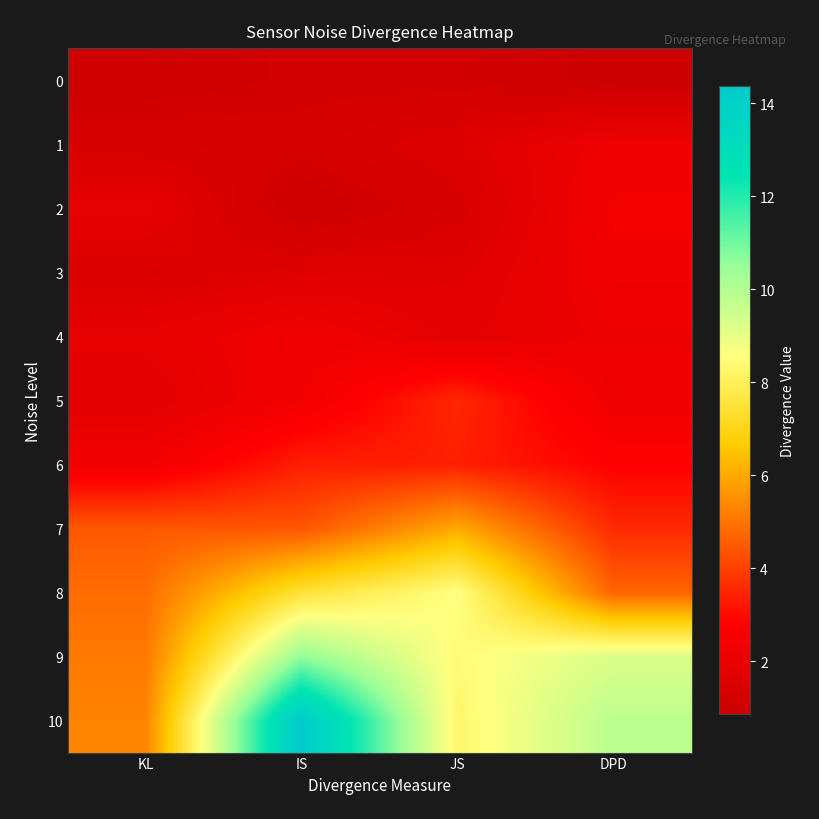

What is the difference between the highest and lowest values at DPD?

9.0